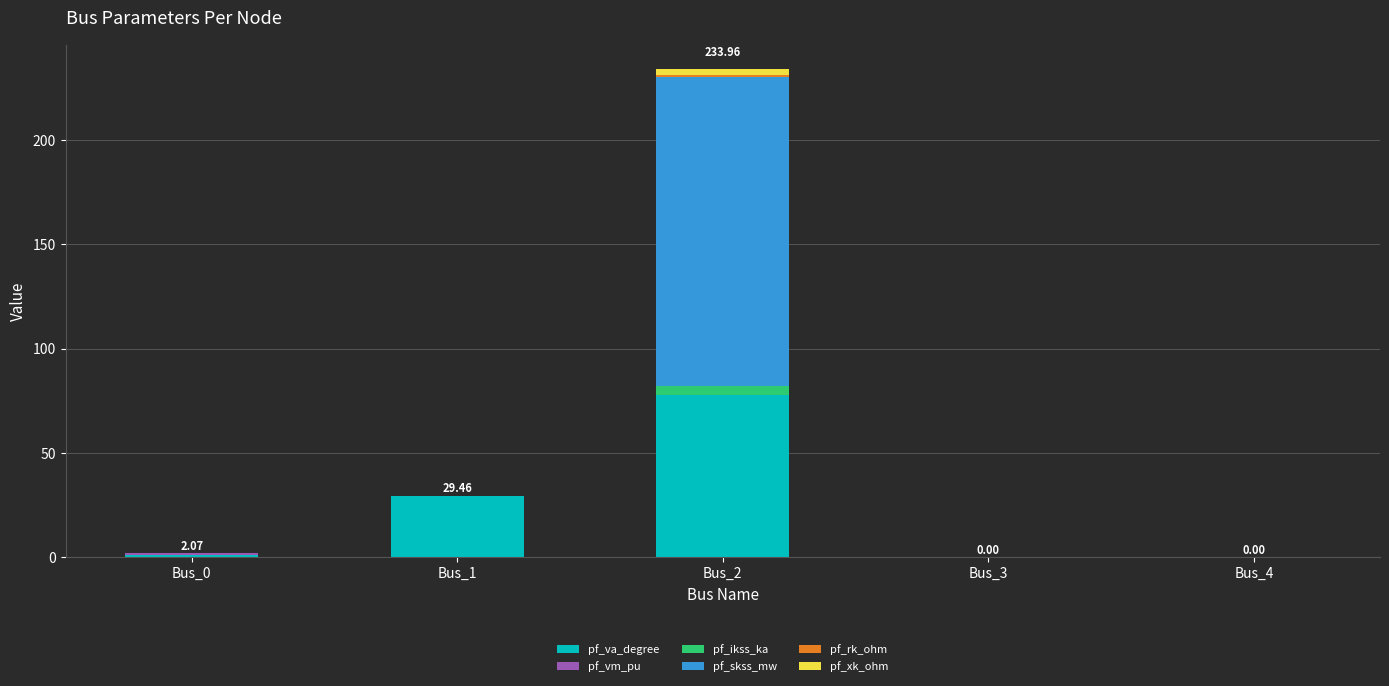

At which category is the sum across all series the highest?

Bus_2